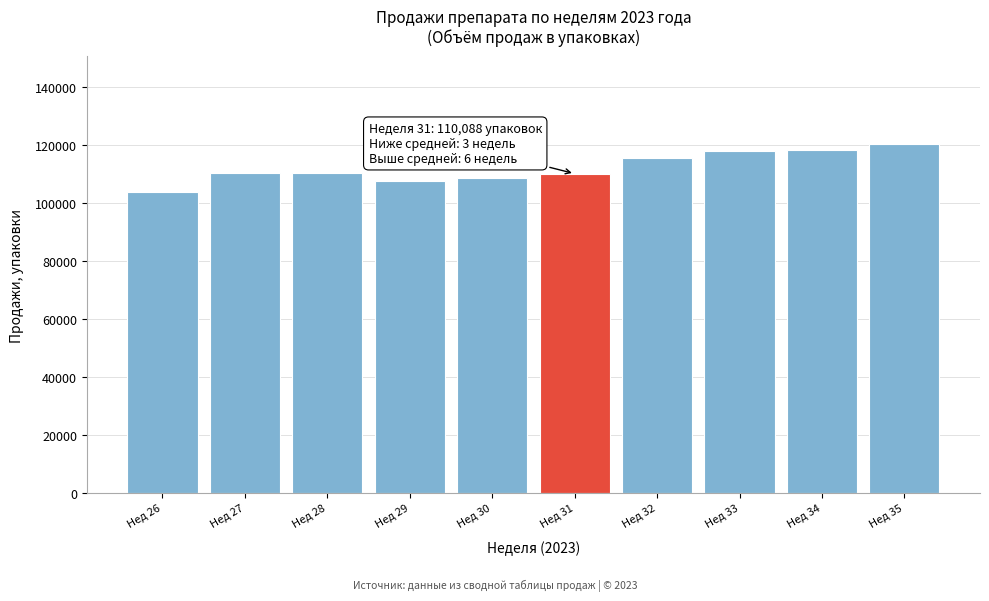

What is the sum of all values?

1122359.7